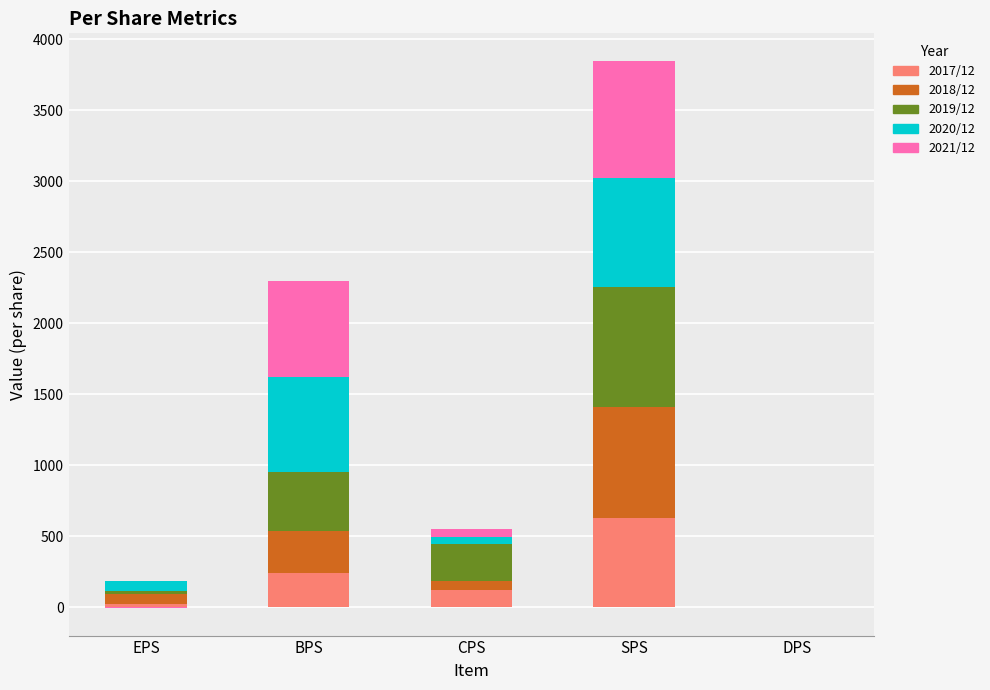

List the series in order of their peak value, highest first.

2019/12, 2021/12, 2018/12, 2020/12, 2017/12